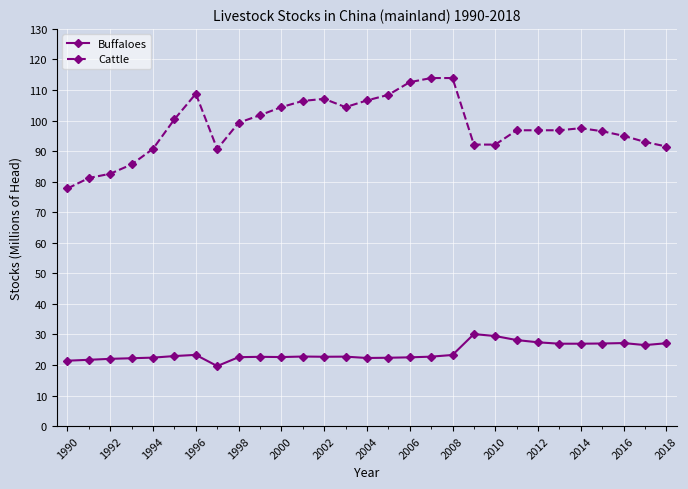

True or false: Cattle has more than 1 points higher than both neighbors.

True